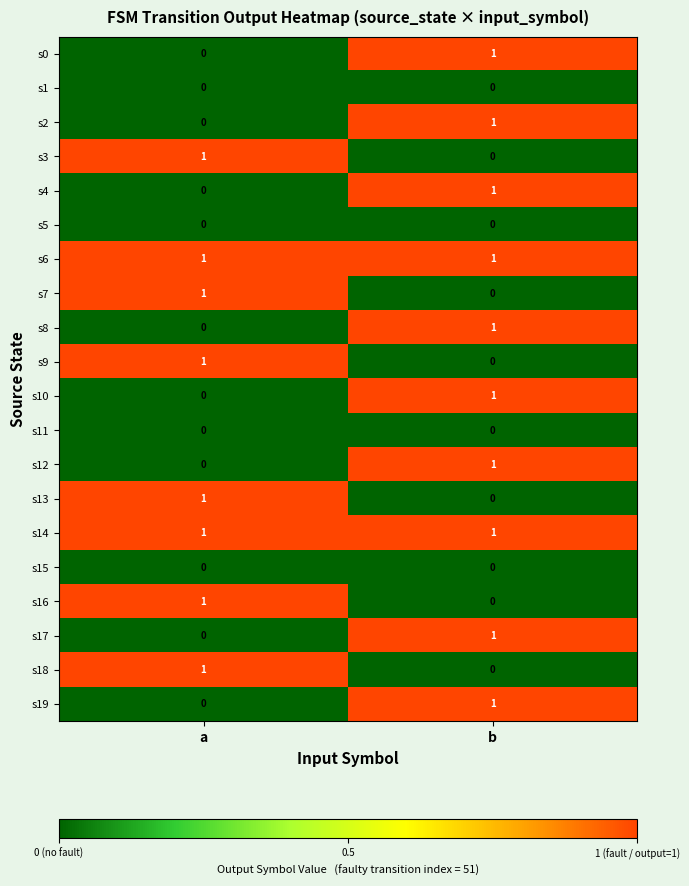

How many positive values does the s8 series have?

1